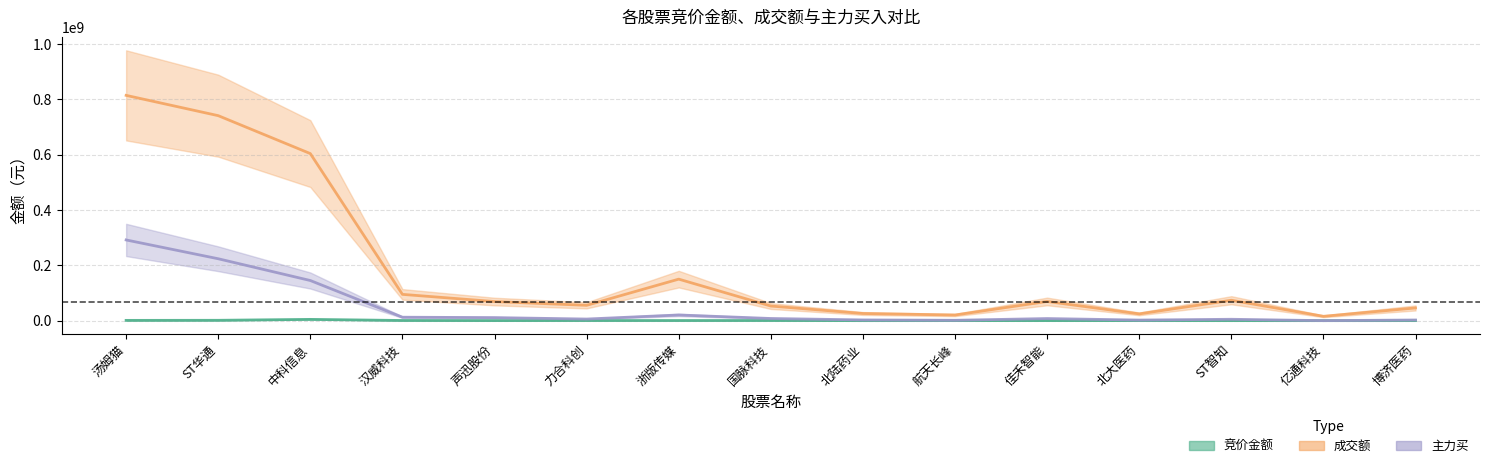

What is the difference between the highest and lowest values at 亿通科技?

15664921